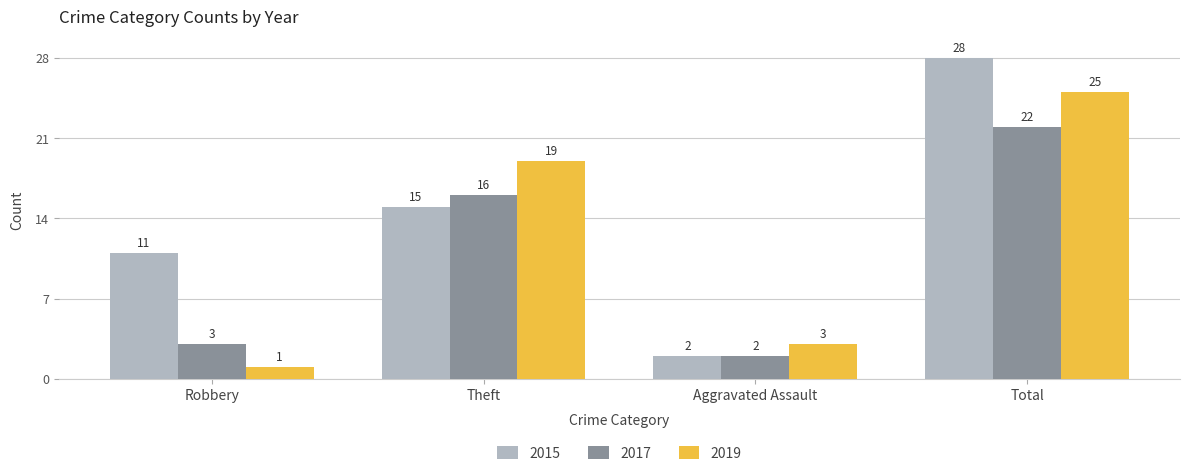

What is the difference between the maximum and second lowest values in the 2019 series?

22